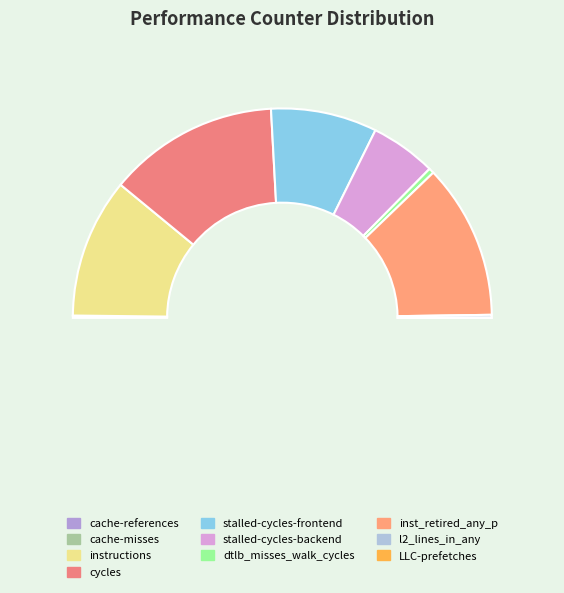

Do inst_retired_any_p and instructions together represent more than half of the pie?

No